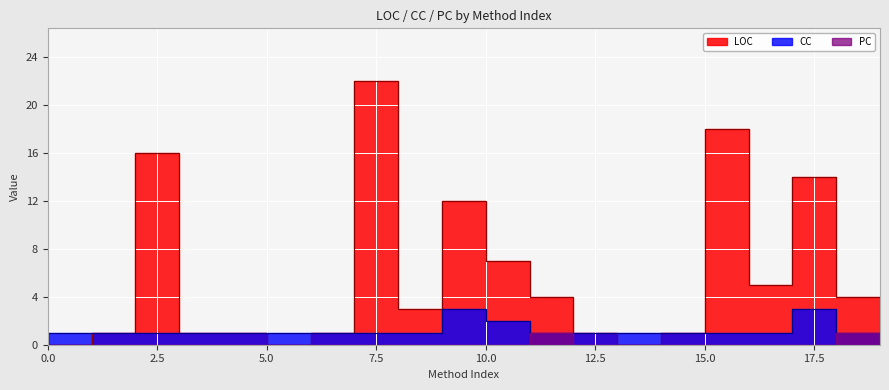

True or false: PC has a value of 0 at 8.

True